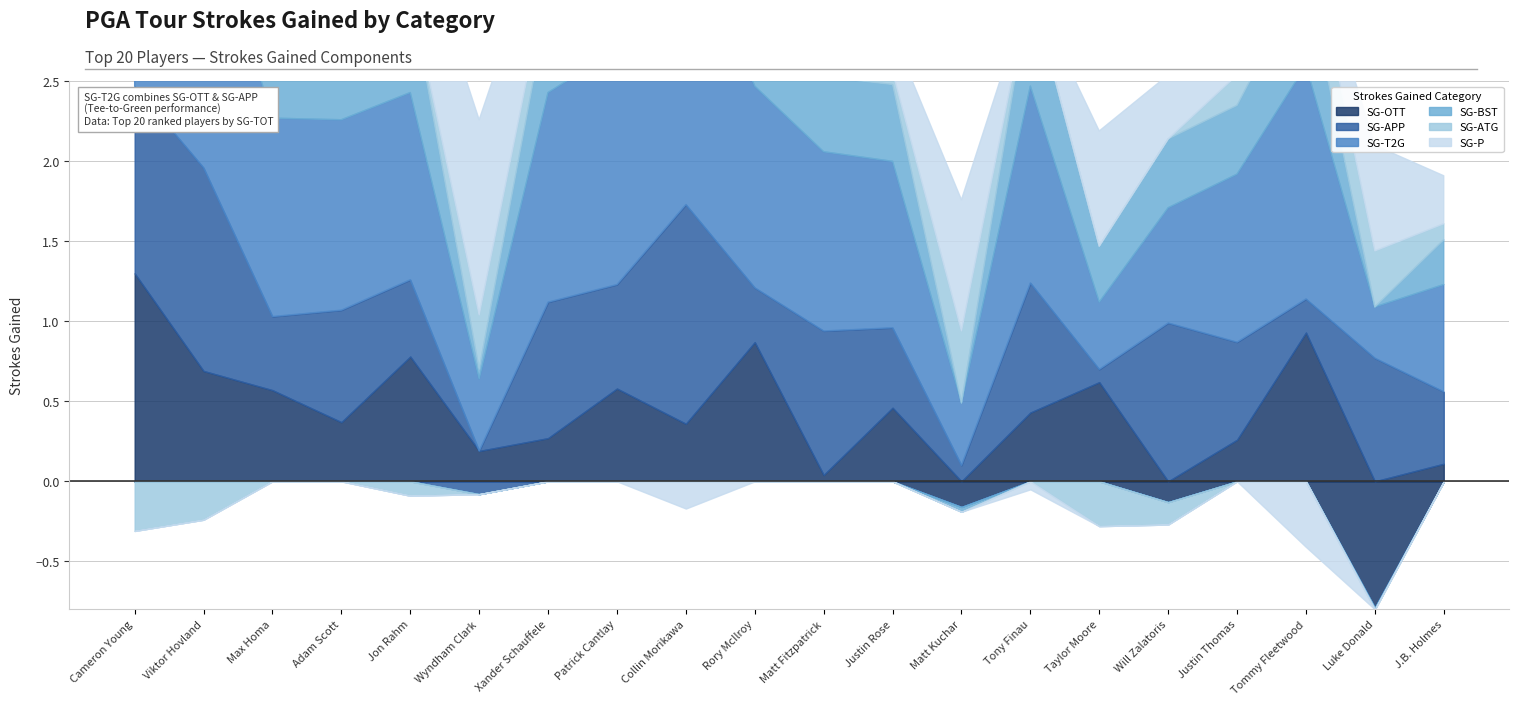

How many intersections are there between SG-ATG and SG-P?

6